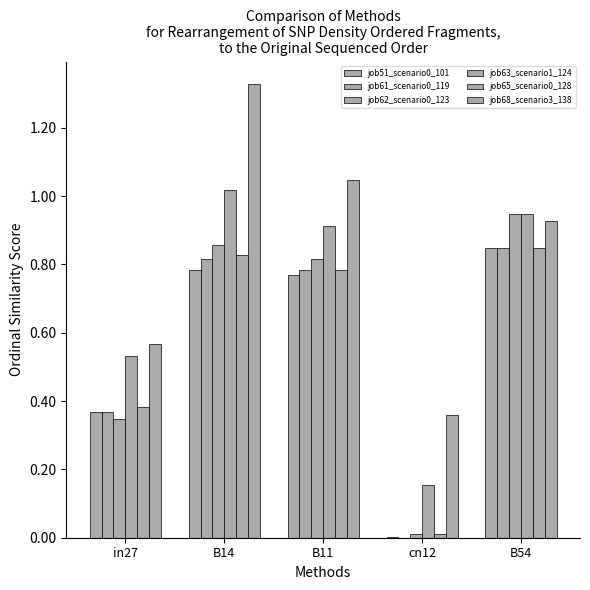

How many data points does each series have?

5